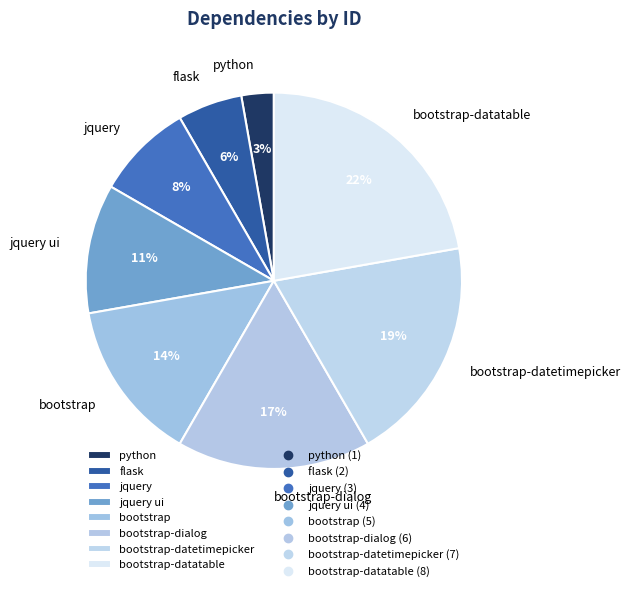

The bootstrap-dialog slice represents 17% of the pie. True or false?

True